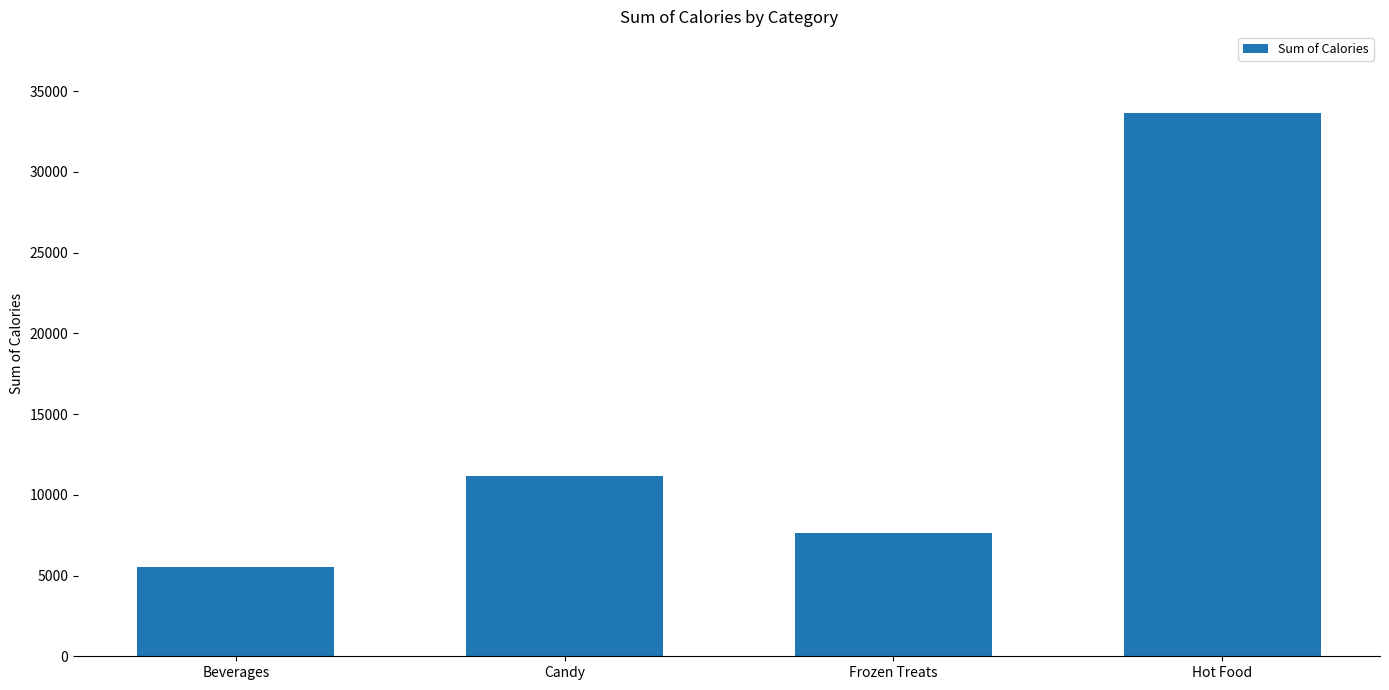

What is the greatest value displayed?

33655